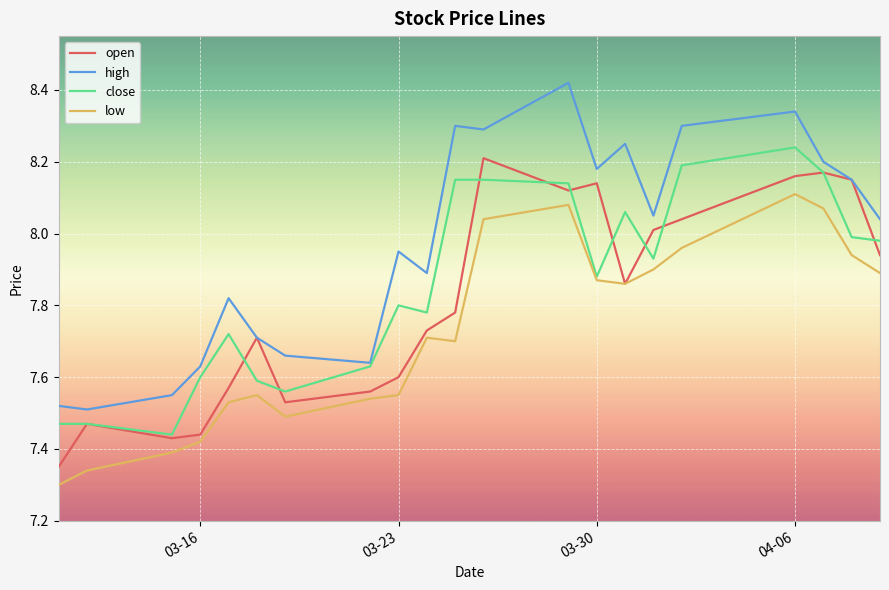

Which series has the largest range (max minus min)?

high